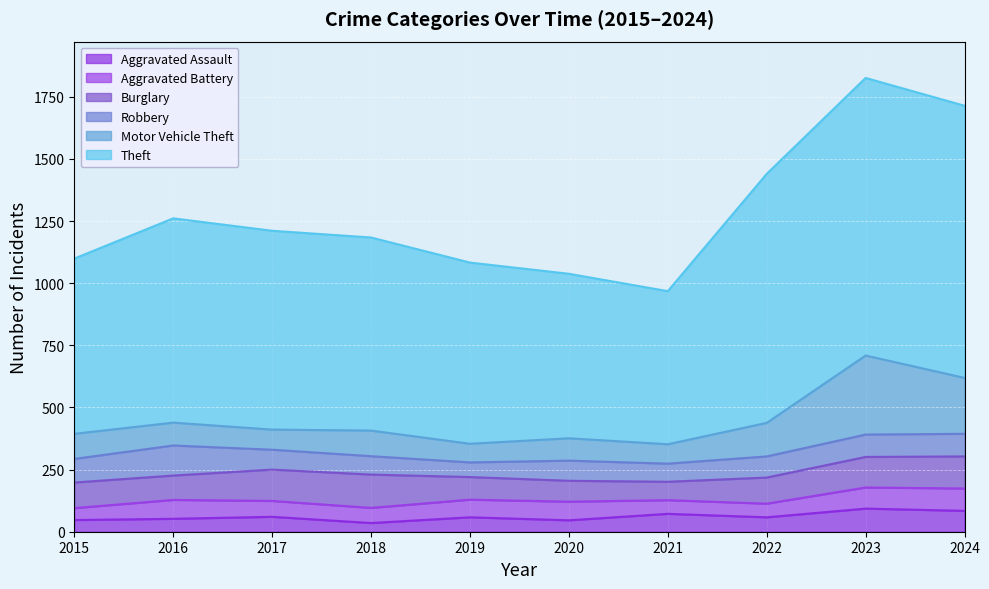

Where does the Motor Vehicle Theft series first go above 101?

2018